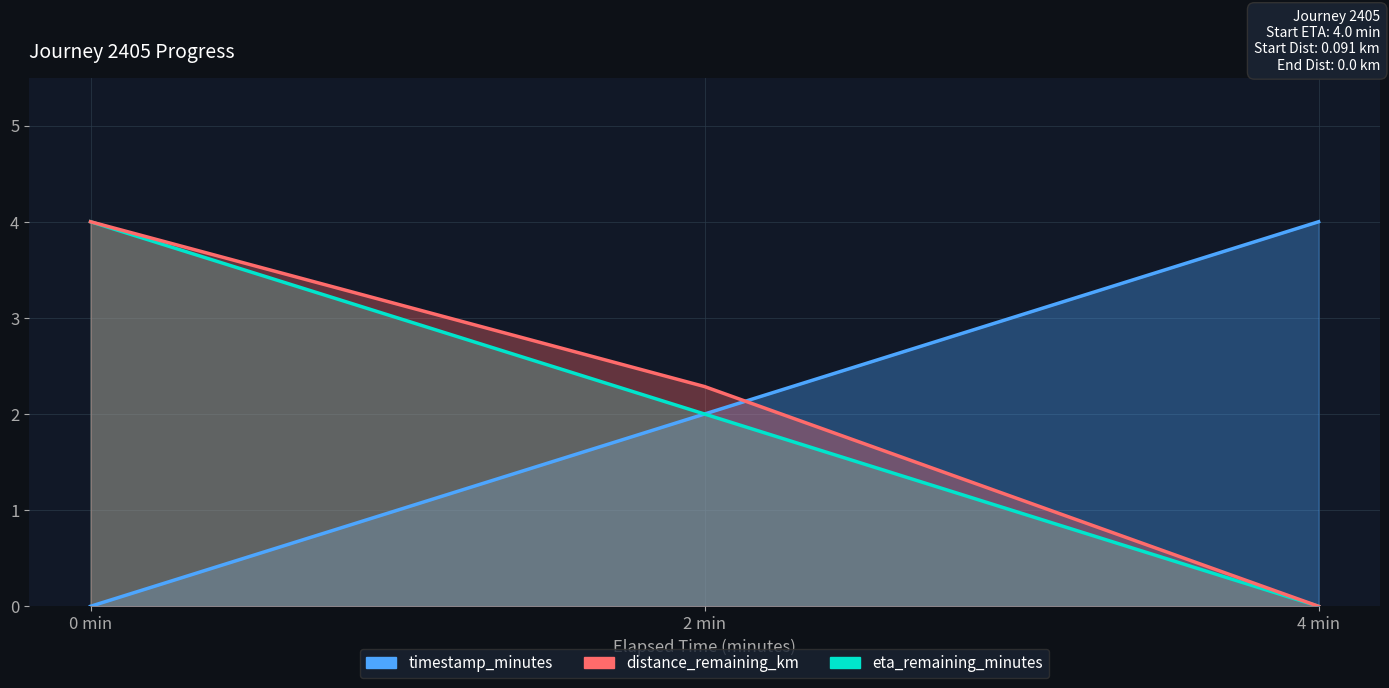

How many positive values does the timestamp_minutes series have?

2